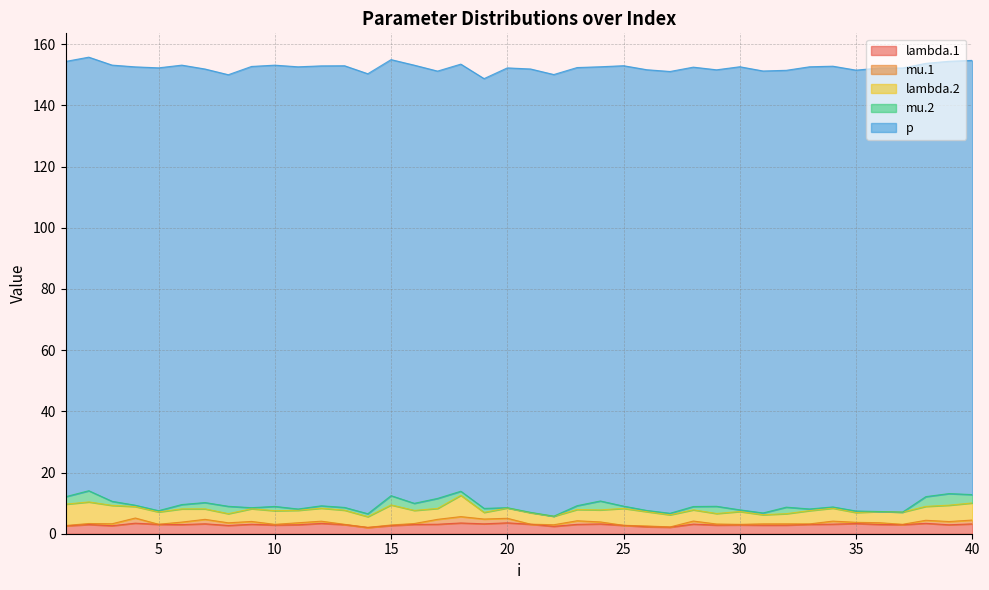

Which series has the largest range (max minus min)?

p